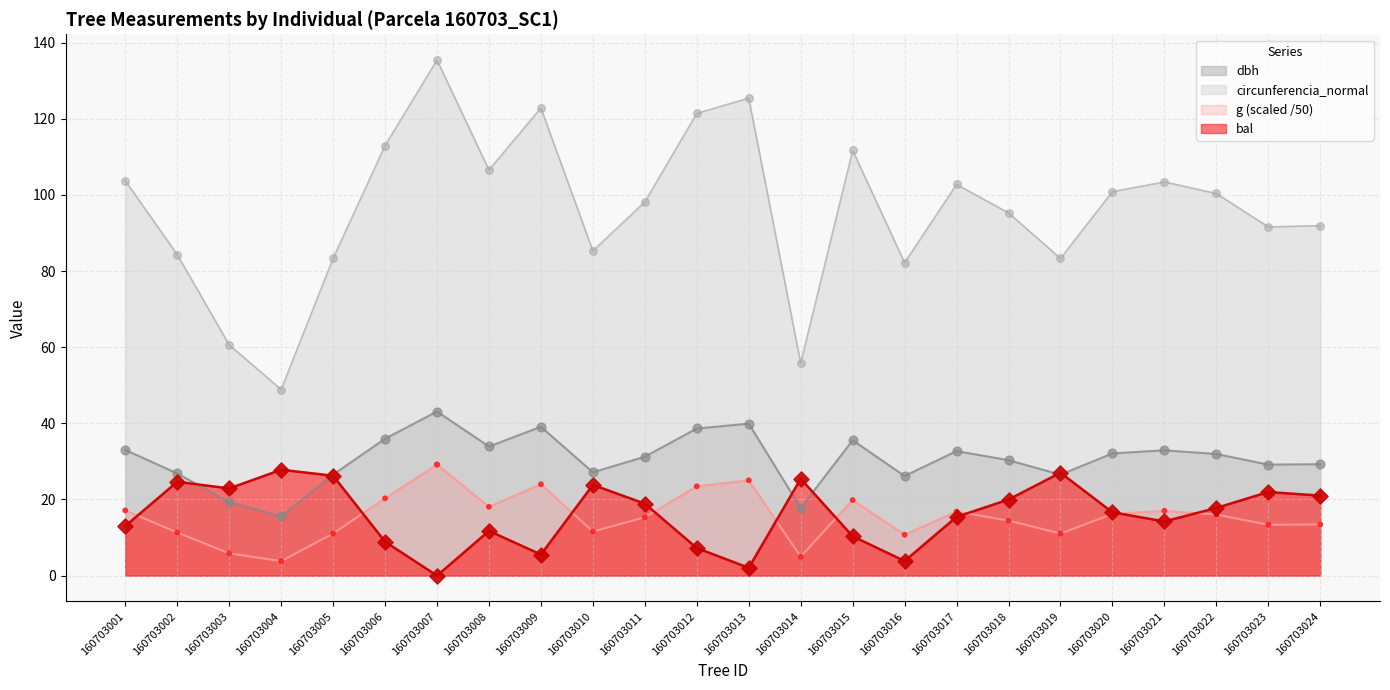

Which series contains the highest Y value?

circunferencia_normal